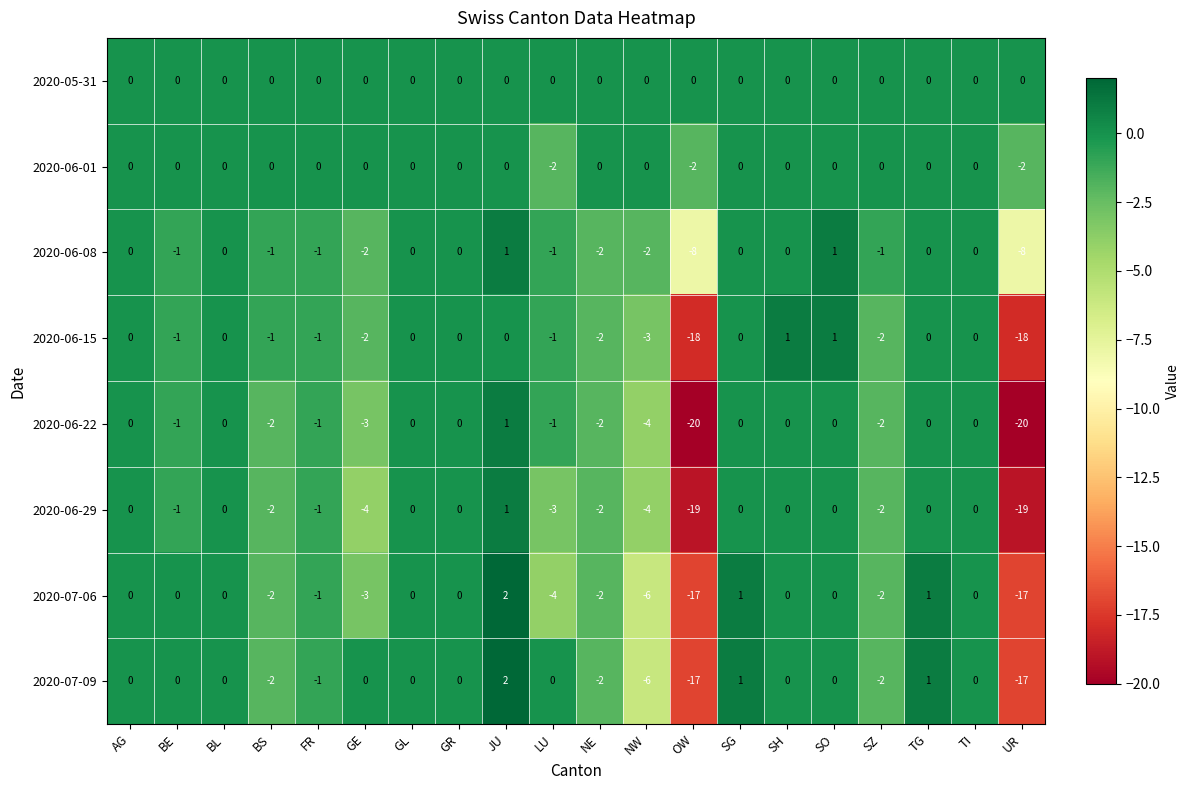

Which series has the largest range (max minus min)?

2020-06-22